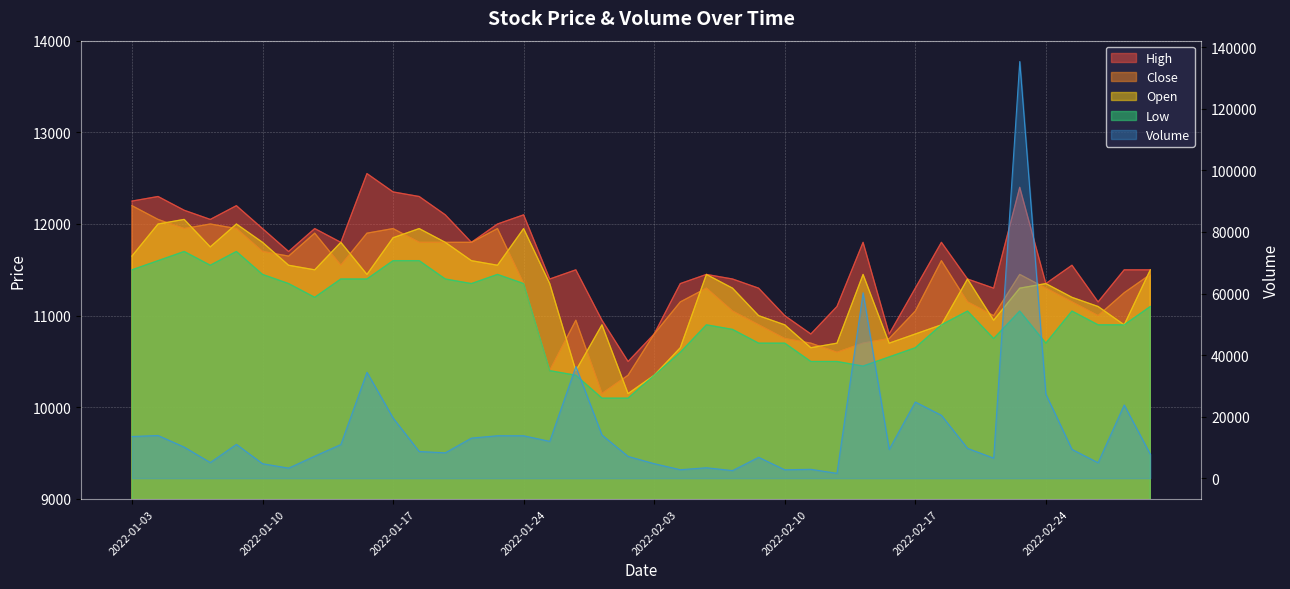

At which category is the sum across all series the highest?

2022-02-23